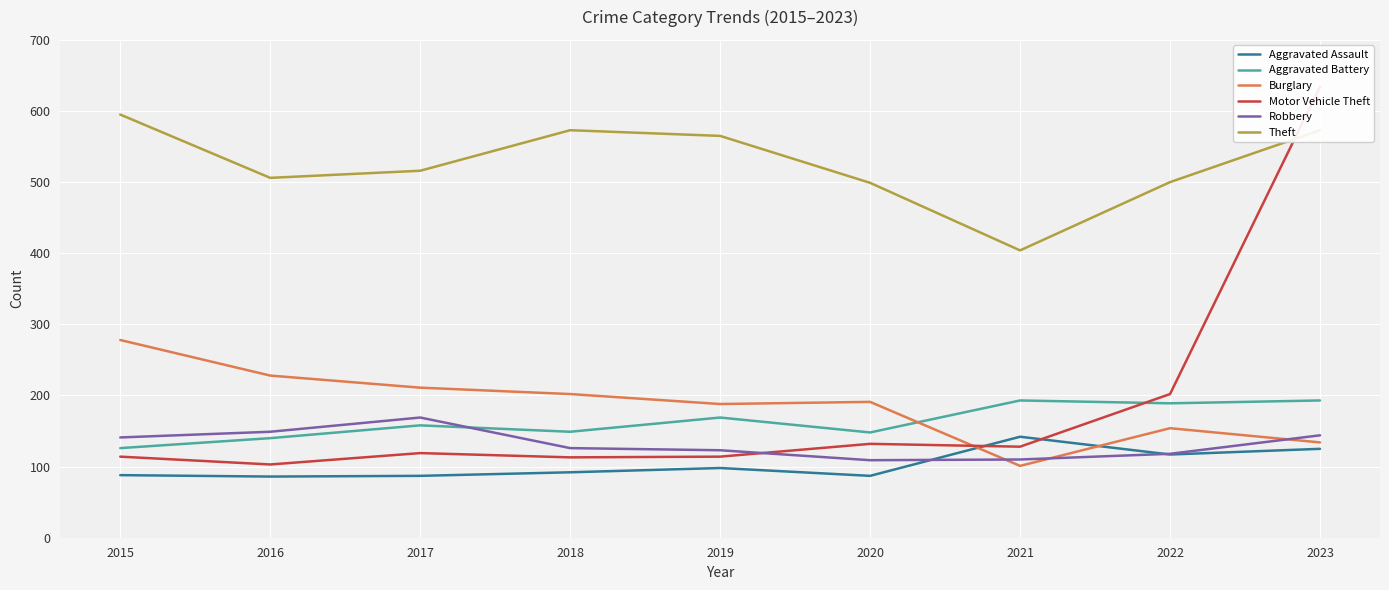

Is it true that Aggravated Battery equals 193 at 2023?

True